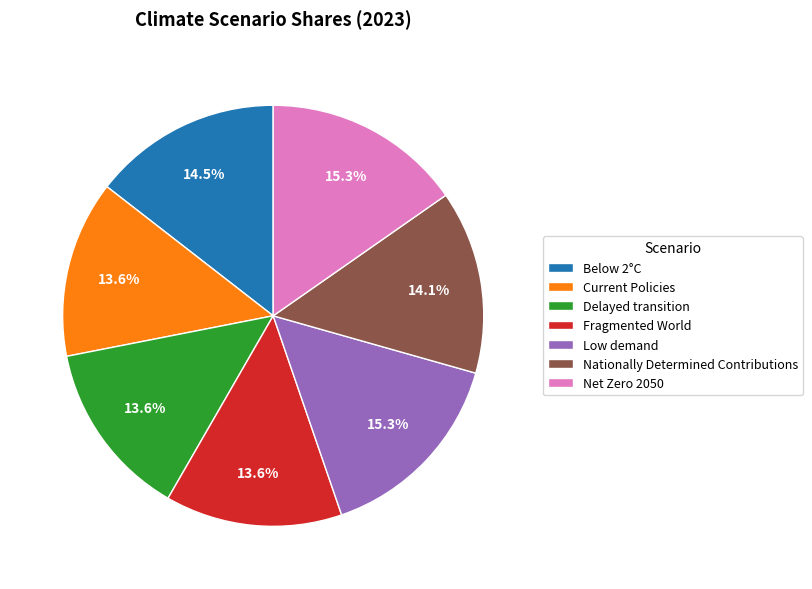

Is there a majority slice in this chart?

No